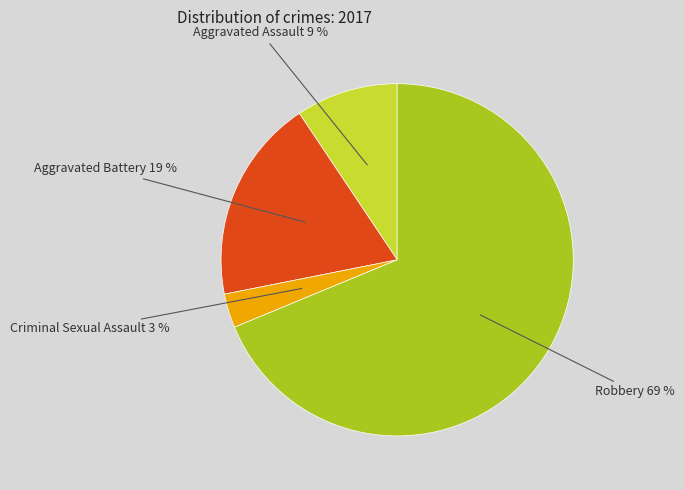

To the nearest percent, what is the average slice percentage?

25%